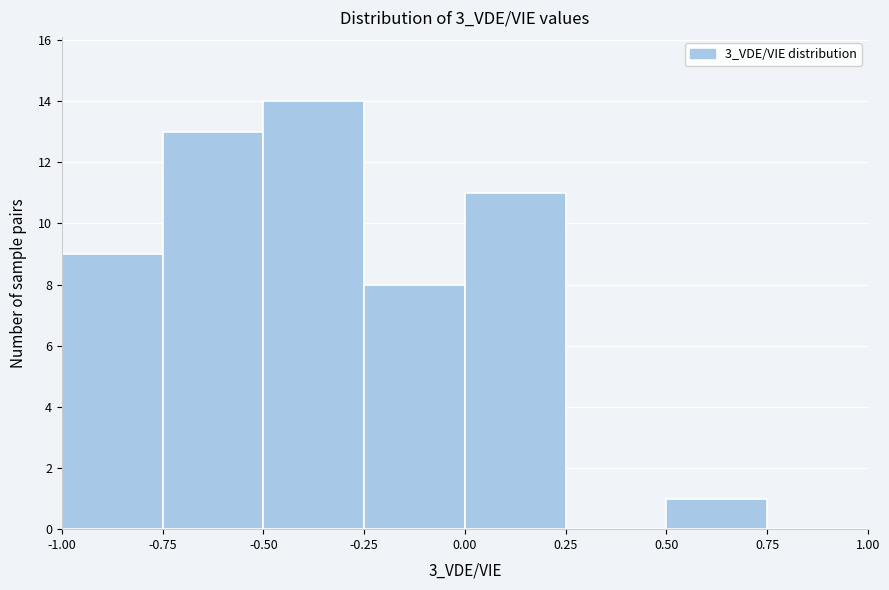

Which range on the x-axis has the tallest bar?

-0.50 to -0.25